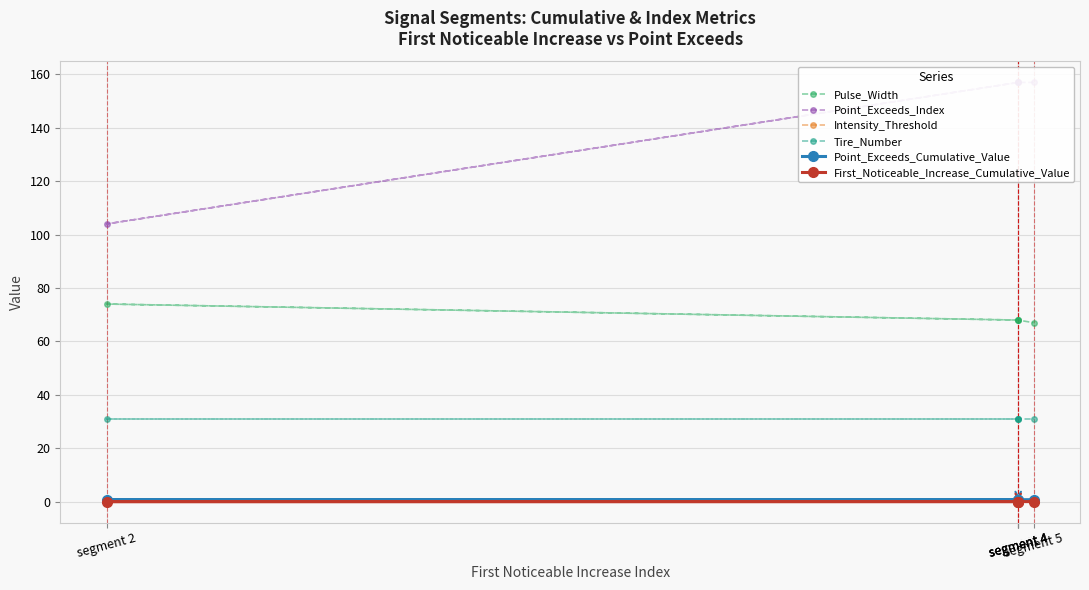

Rank the series by their maximum value, from lowest to highest.

First_Noticeable_Increase_Cumulative_Value, Intensity_Threshold, Point_Exceeds_Cumulative_Value, Tire_Number, Pulse_Width, Point_Exceeds_Index